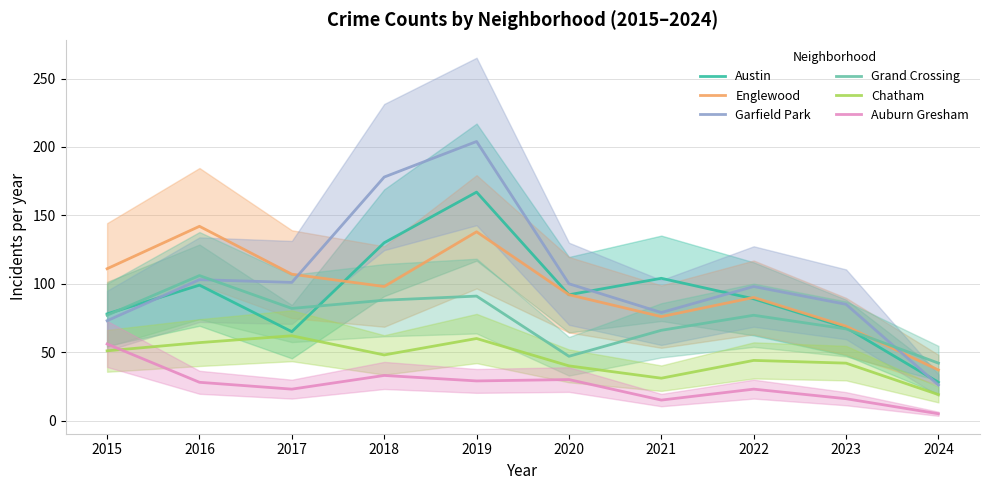

Which series has the largest total across all categories?

Garfield Park